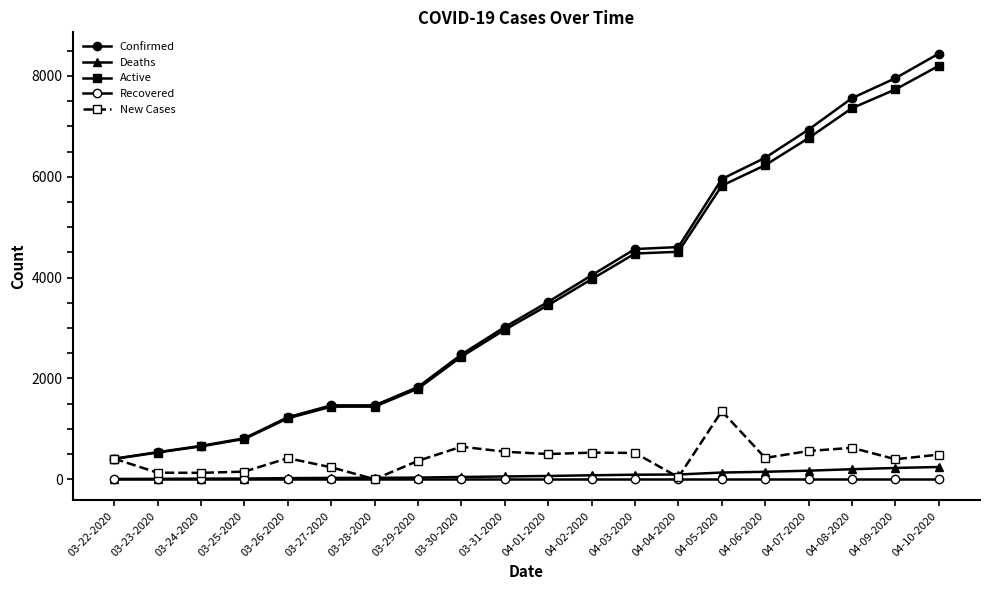

How many data points does each series have?

20